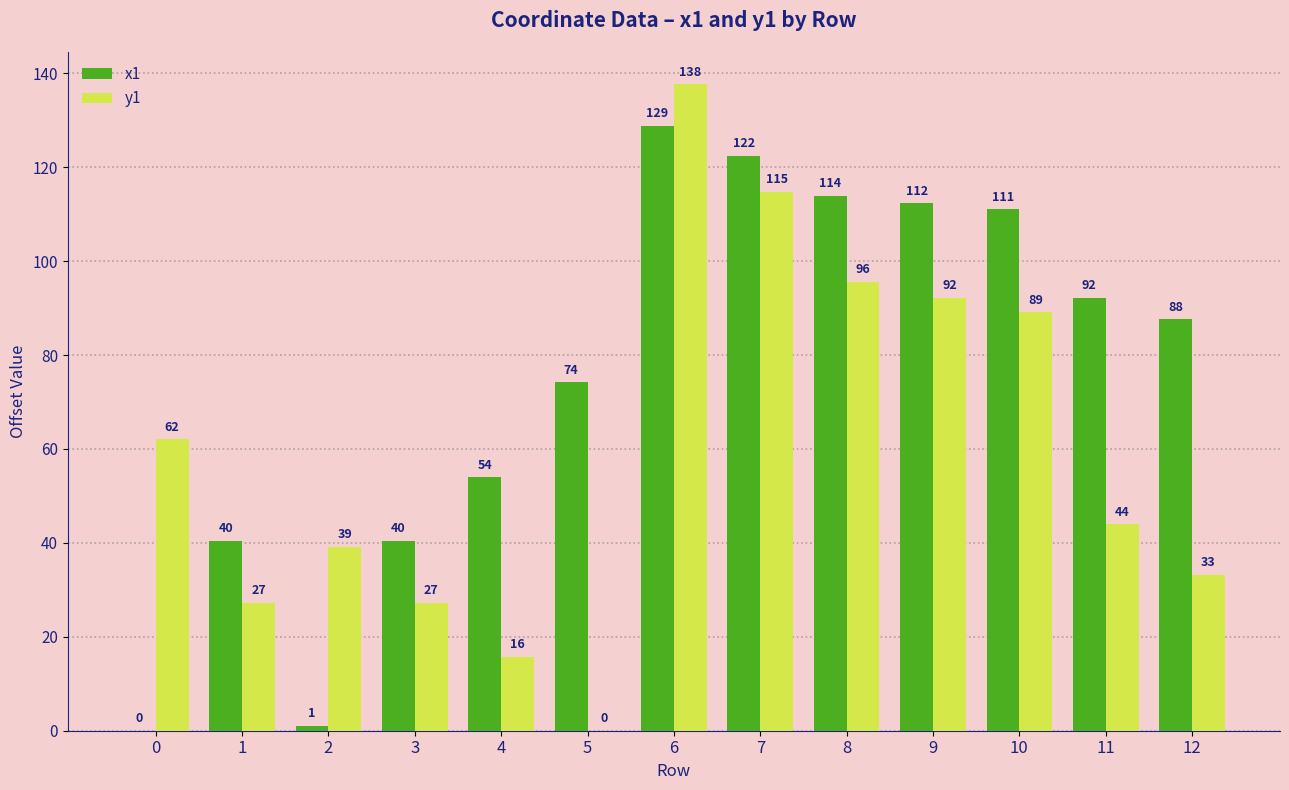

How many positive values does the x1 series have?

12